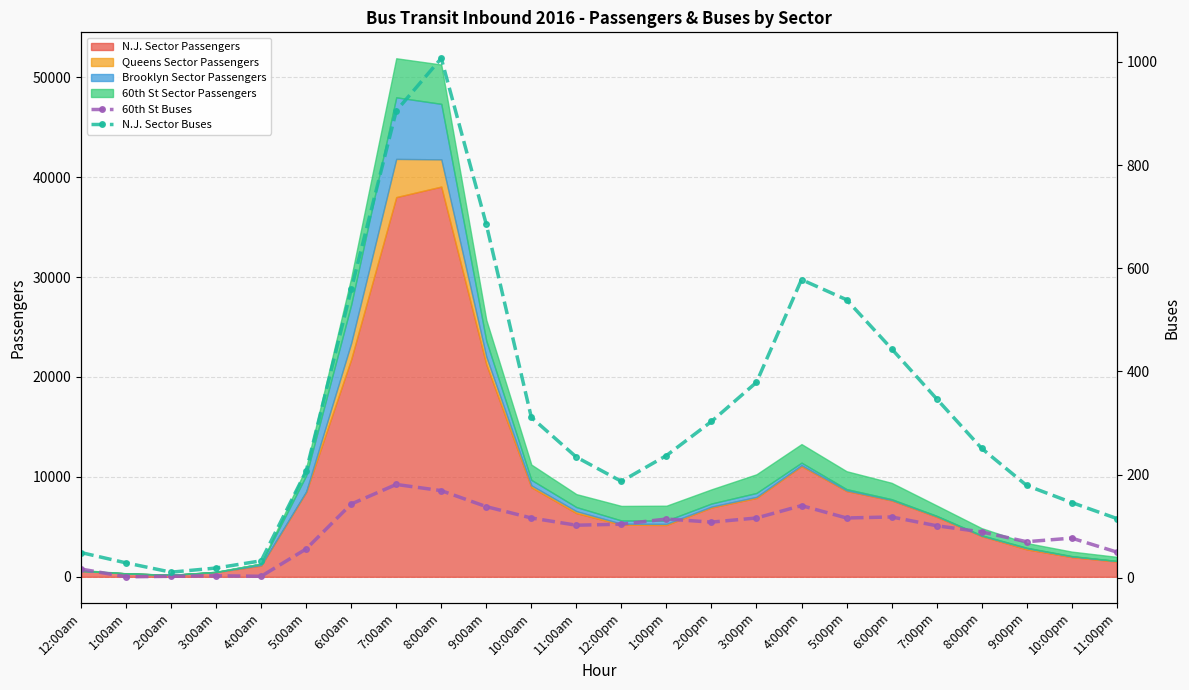

True or false: 60th St Buses and N.J. Sector Buses cross at least once.

False